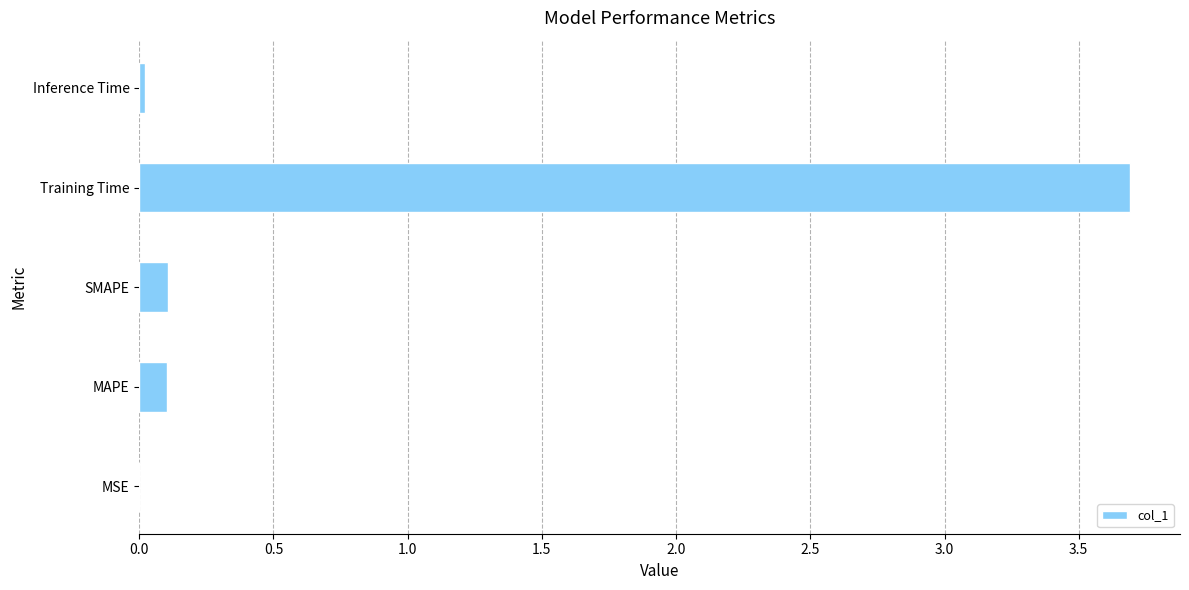

What is the sum of all values?

3.9